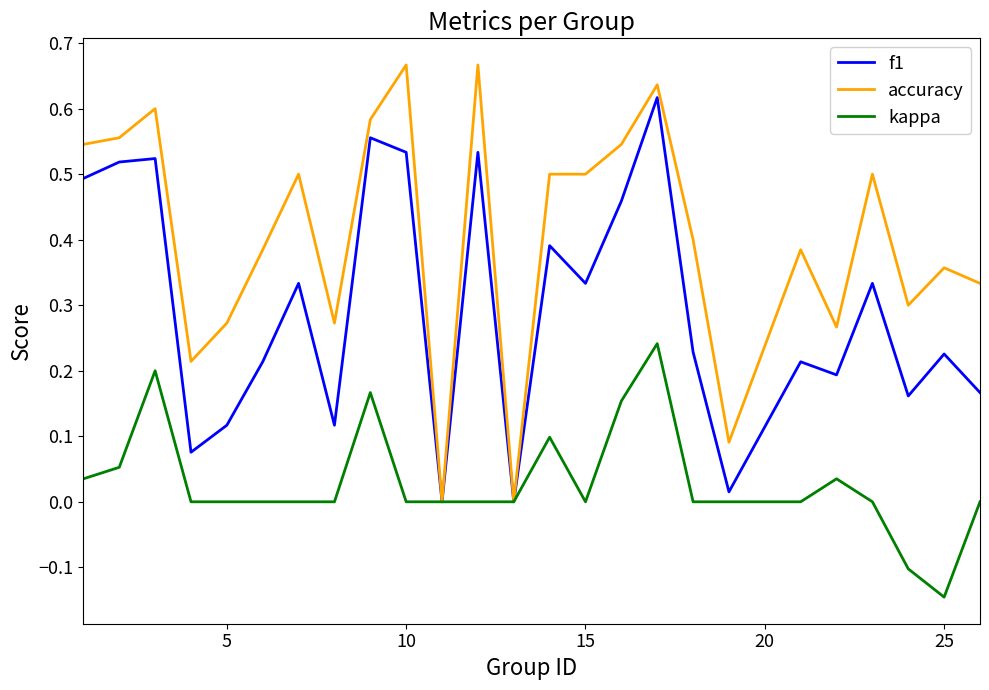

Rank the series by their maximum value, from highest to lowest.

accuracy, f1, kappa